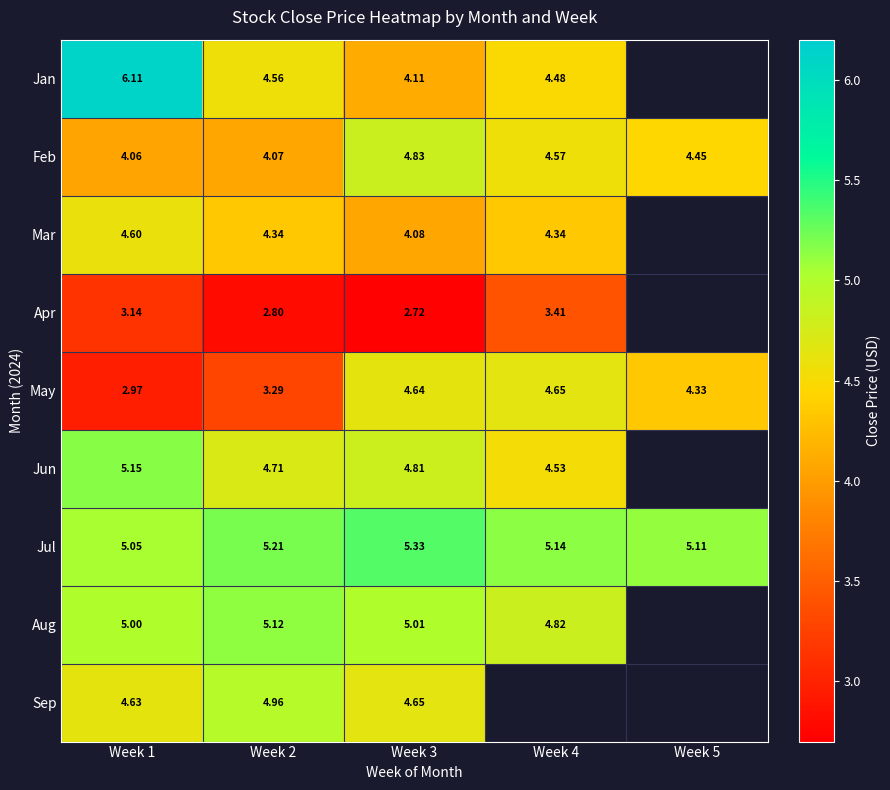

Is the value of Aug at Week 1 greater than the value of Feb at Week 2?

Yes